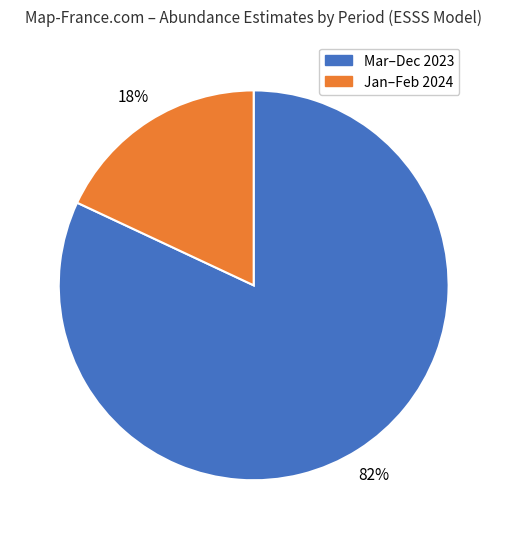

Is there any slice that represents more than half of the pie?

Yes